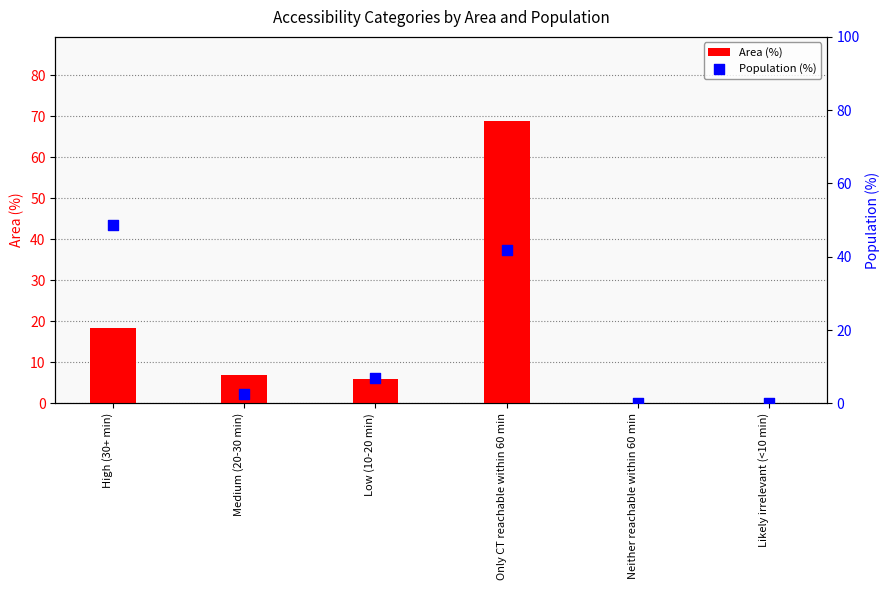

Is the value of Area (%) at Likely irrelevant (<10 min) greater than the value of Population (%) at Low (10-20 min)?

No